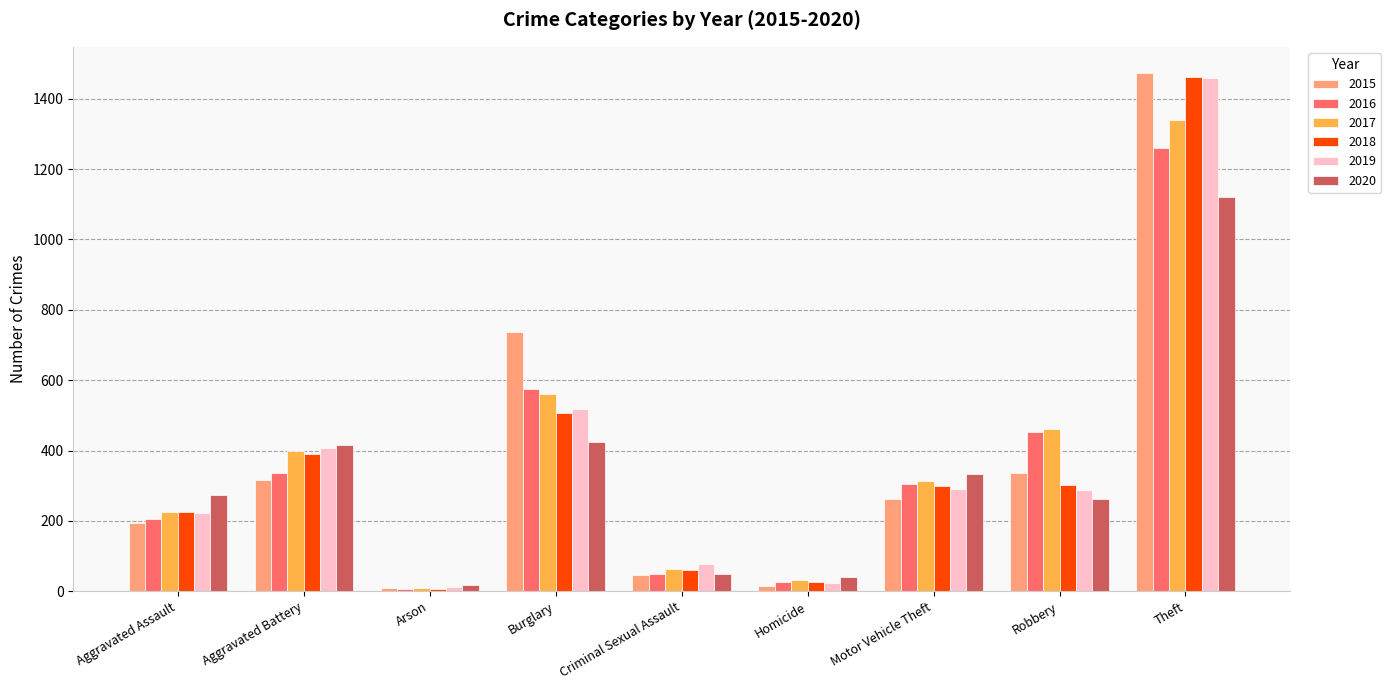

At which category is the sum across all series the highest?

Theft